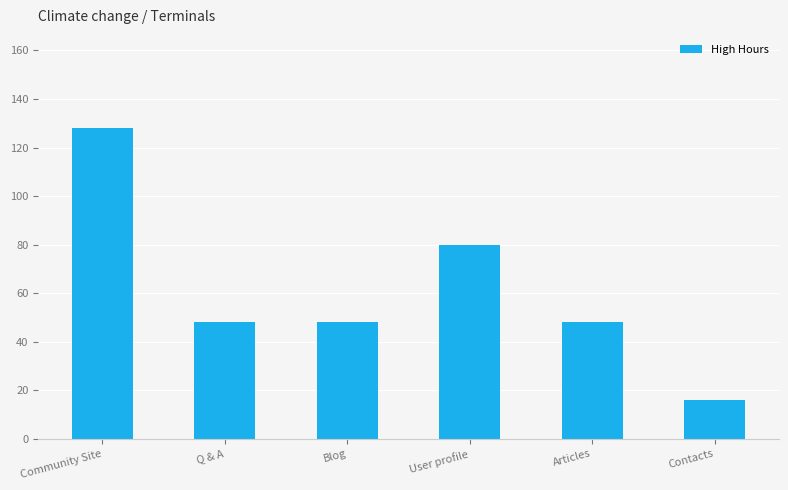

What is the greatest value displayed?

128